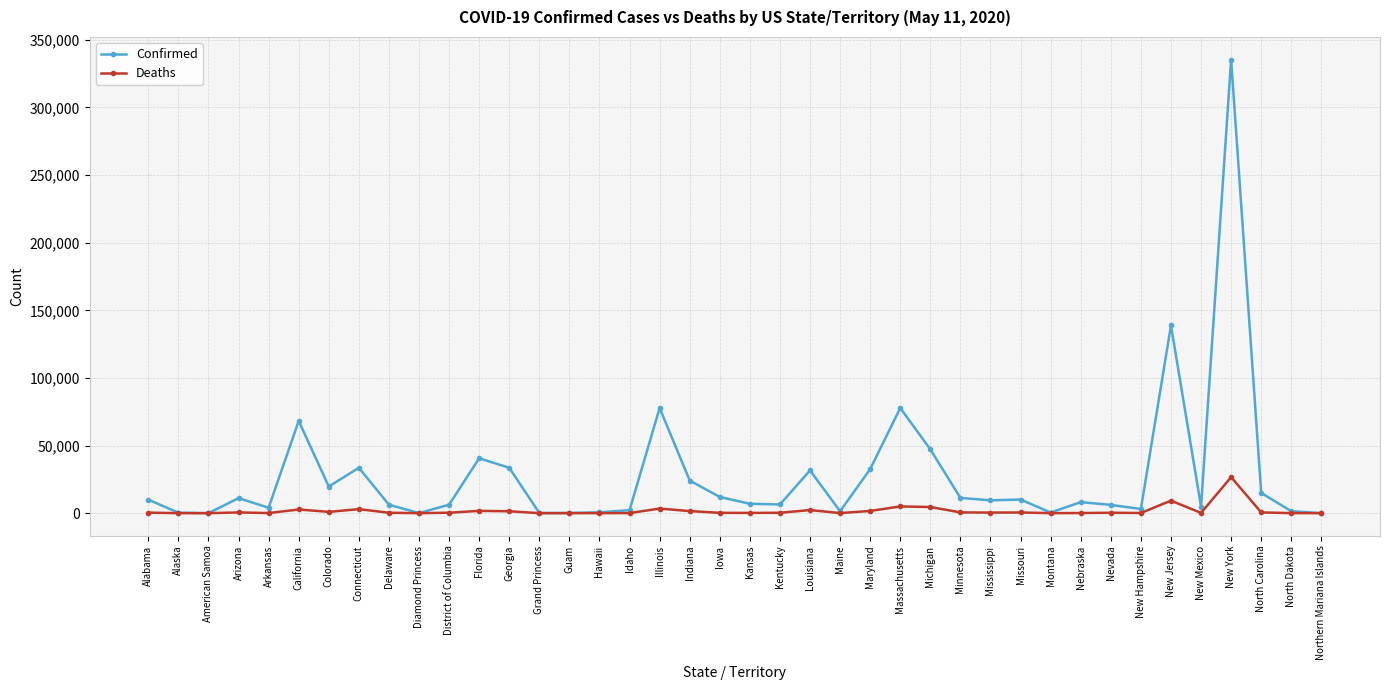

How many categories are shown in the chart?

40